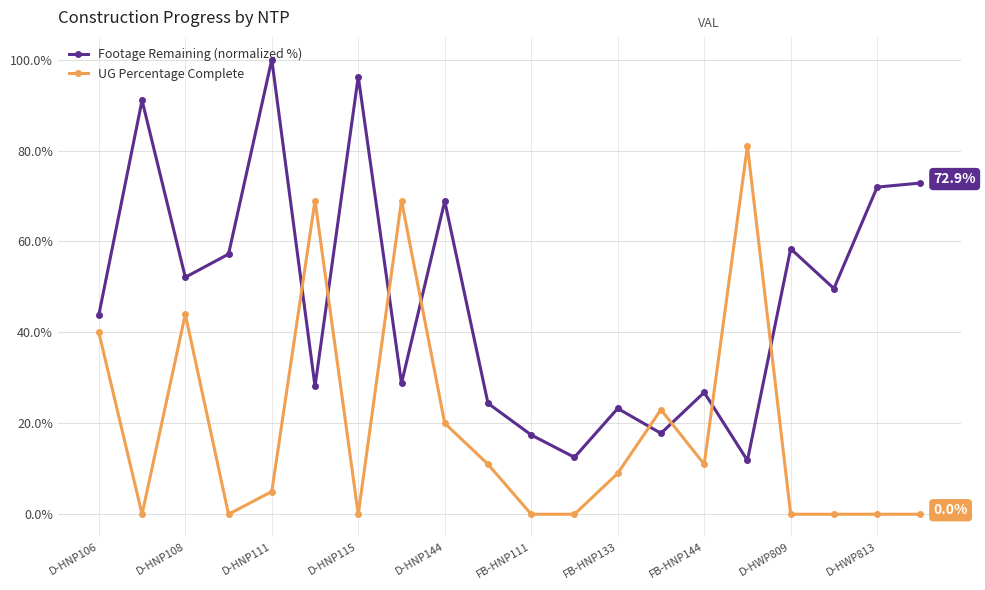

List the series in order of their overall mean, highest first.

Footage Remaining (normalized %), UG Percentage Complete